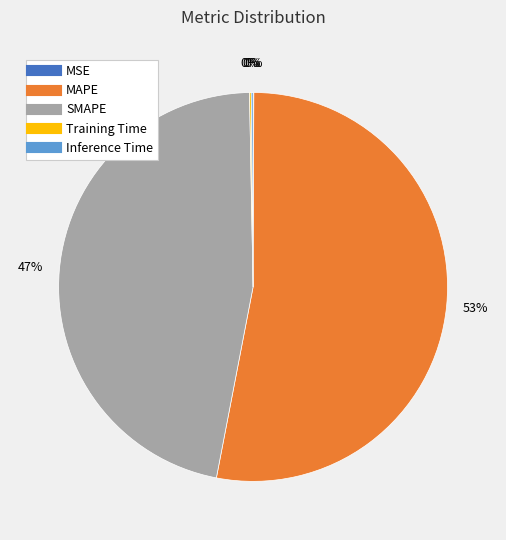

Which category has the biggest portion of the pie?

MAPE